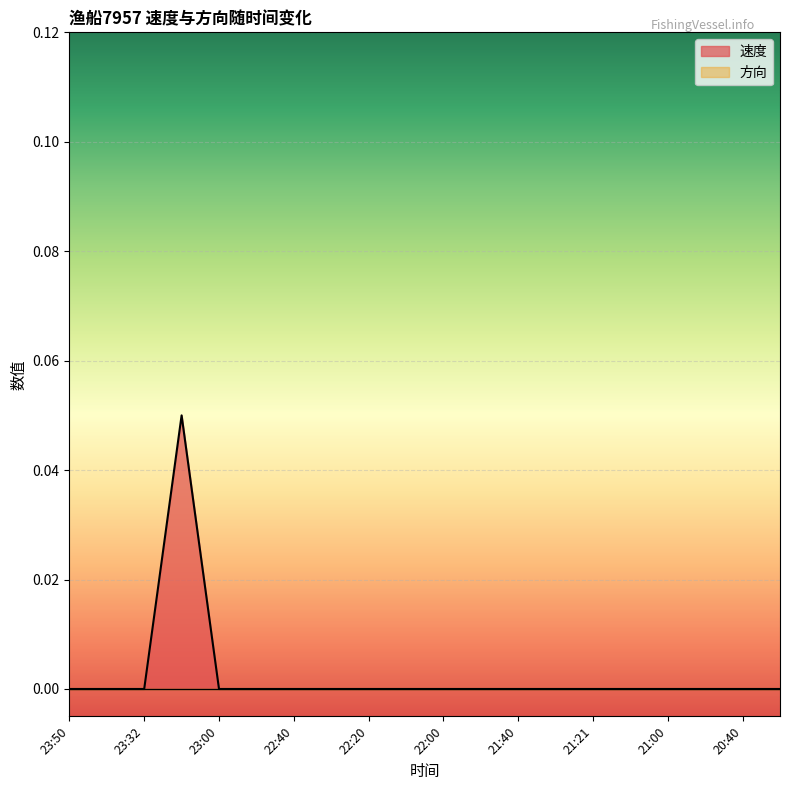

Which series has the widest spread of values?

速度